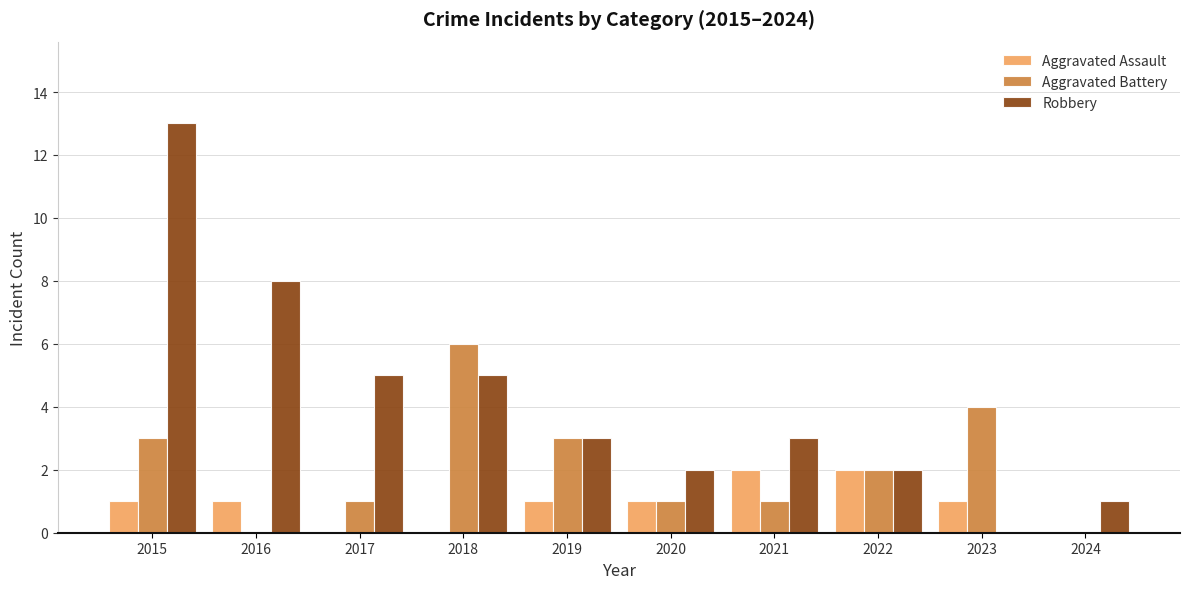

What is the total value across all series at 2023?

5